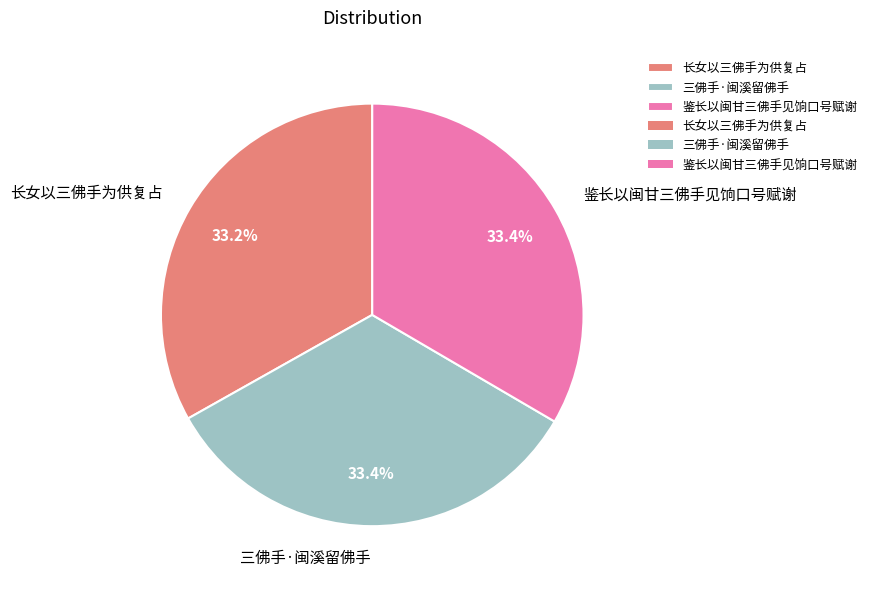

What is the ratio of the value at 三佛手·闽溪留佛手 to the value at 鉴长以闽甘三佛手见饷口号赋谢?

1.0